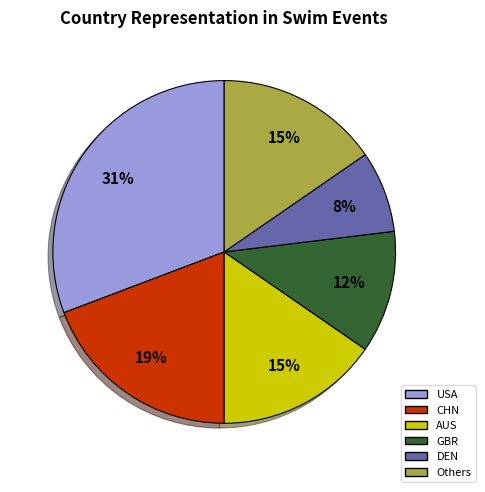

What is the largest slice in the pie chart?

USA